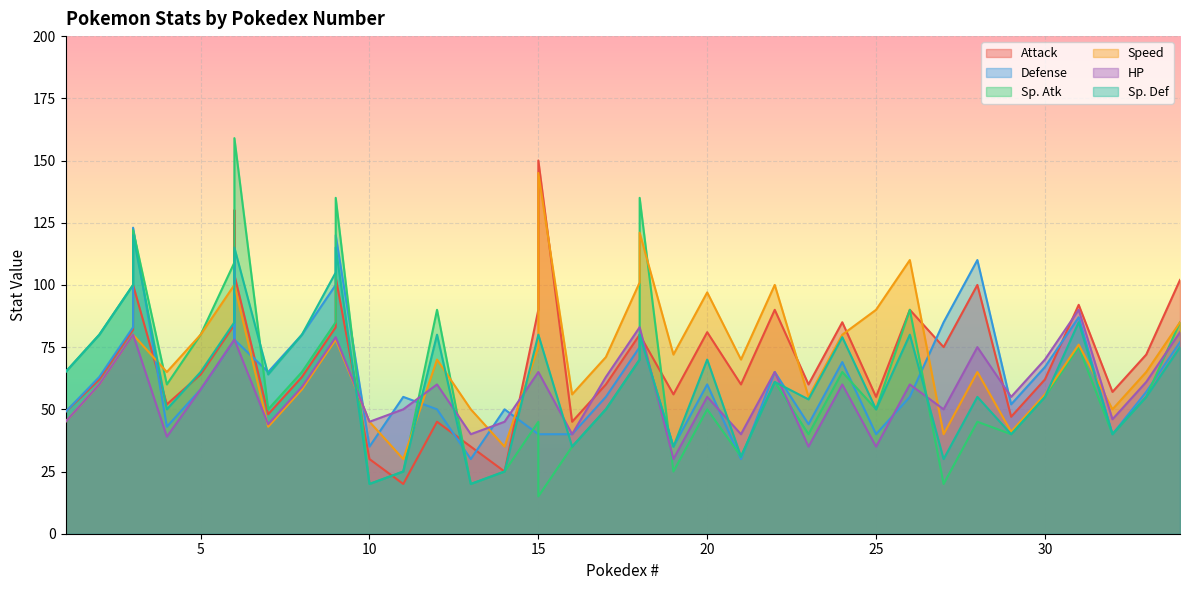

True or false: Attack and Defense cross at least once.

True